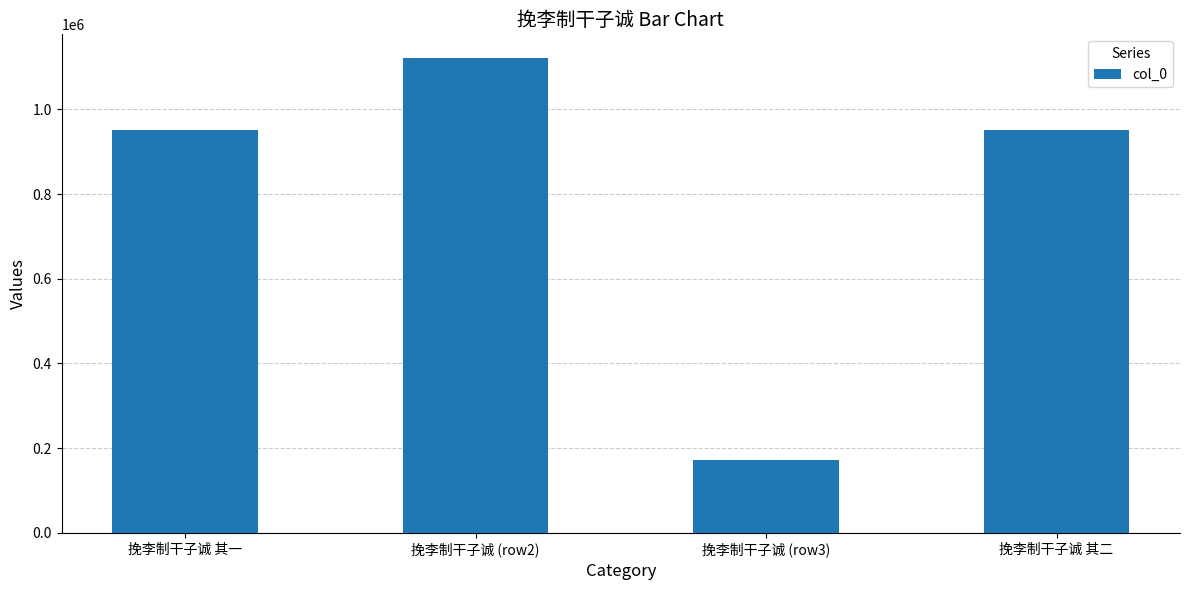

True or false: the data shows 1121137 at 挽李制干子诚 (row2).

True